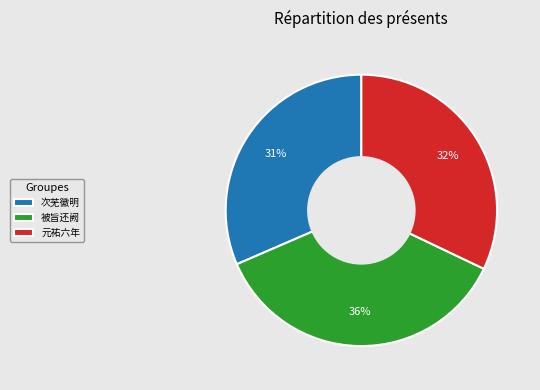

Rank the categories by value from highest to lowest.

被旨还阙, 元祐六年, 次芜徽明